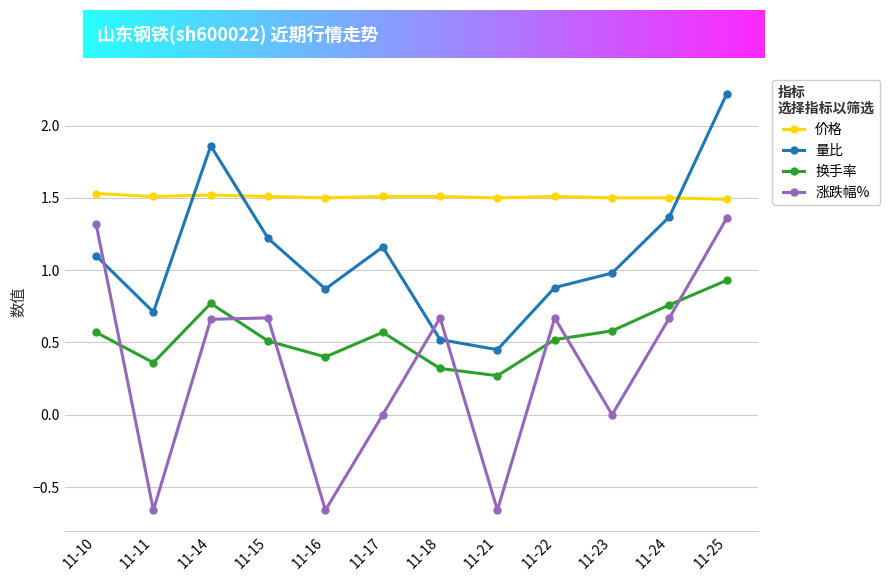

What is the difference between the highest and lowest values at 11-22?

1.0